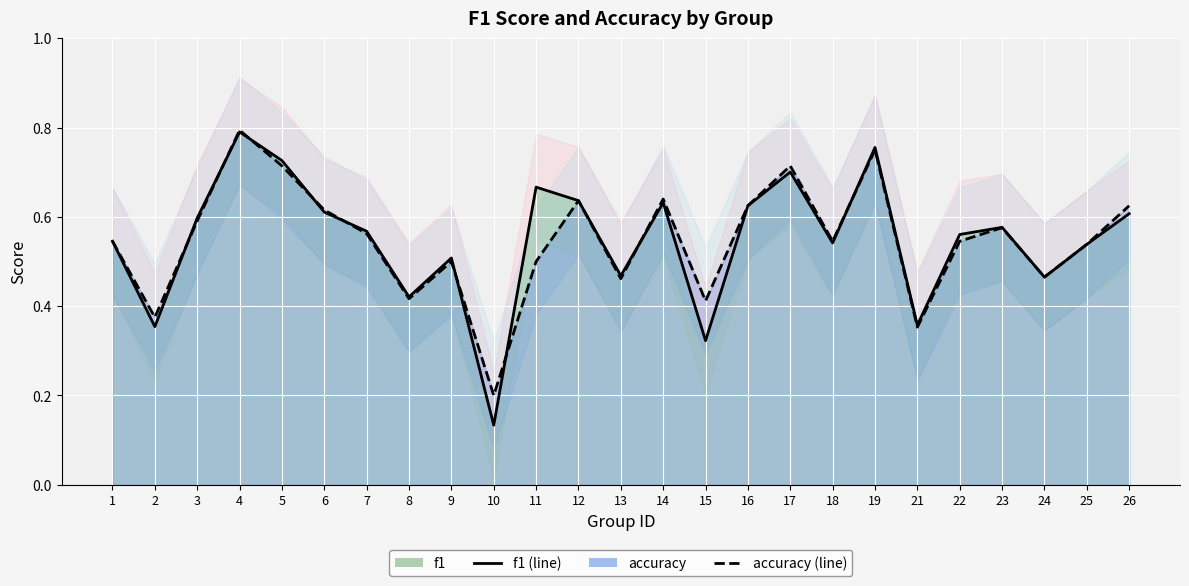

List the series in order of their peak value, lowest first.

f1, accuracy